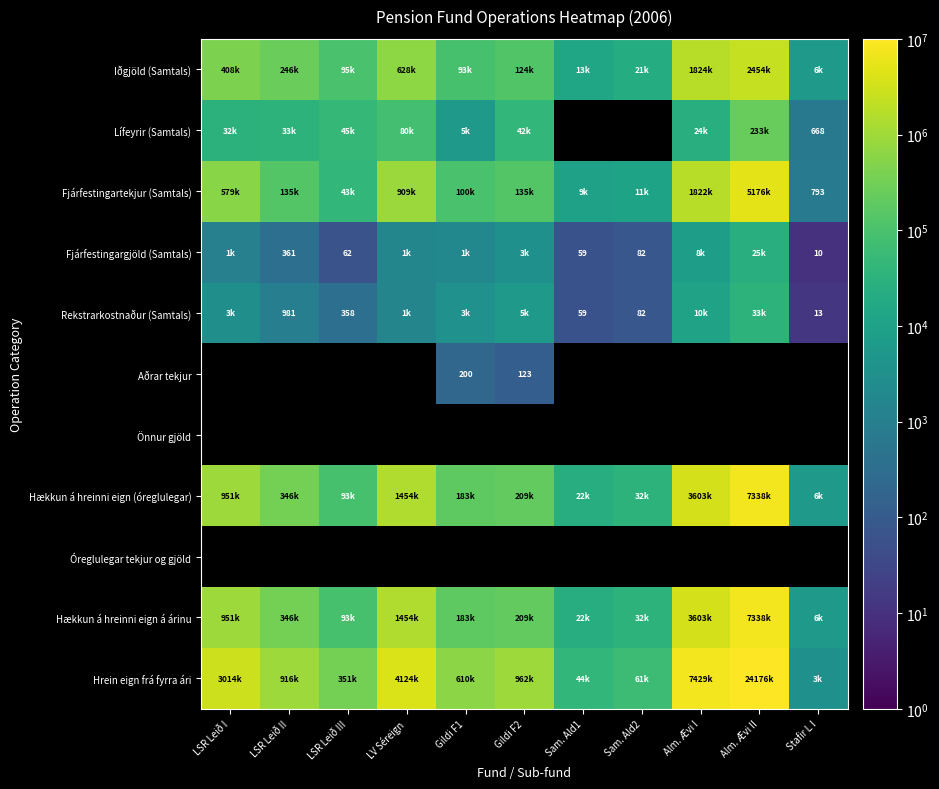

The Lífeyrir (Samtals) series shows 668 at Stafir L I. True or false?

True